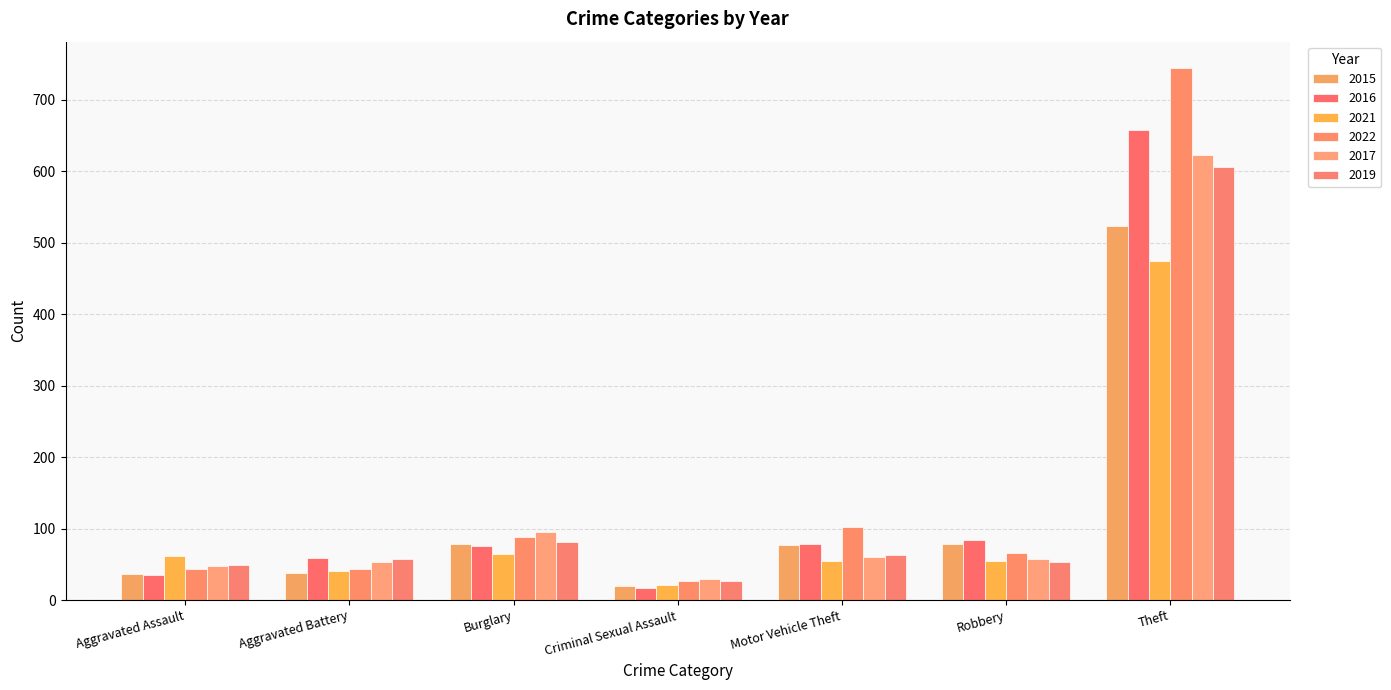

Is the value of 2021 at Aggravated Battery greater than the value of 2019 at Criminal Sexual Assault?

Yes